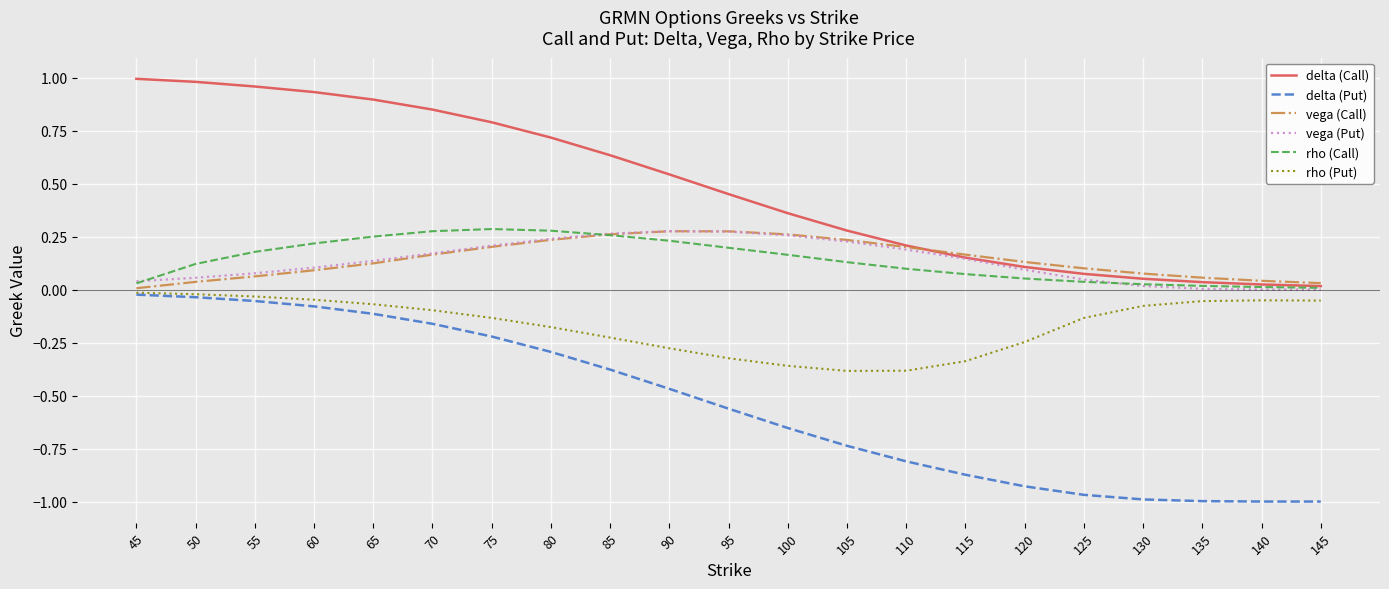

True or false: vega (Call) has a value of 0.4 at 80.

False